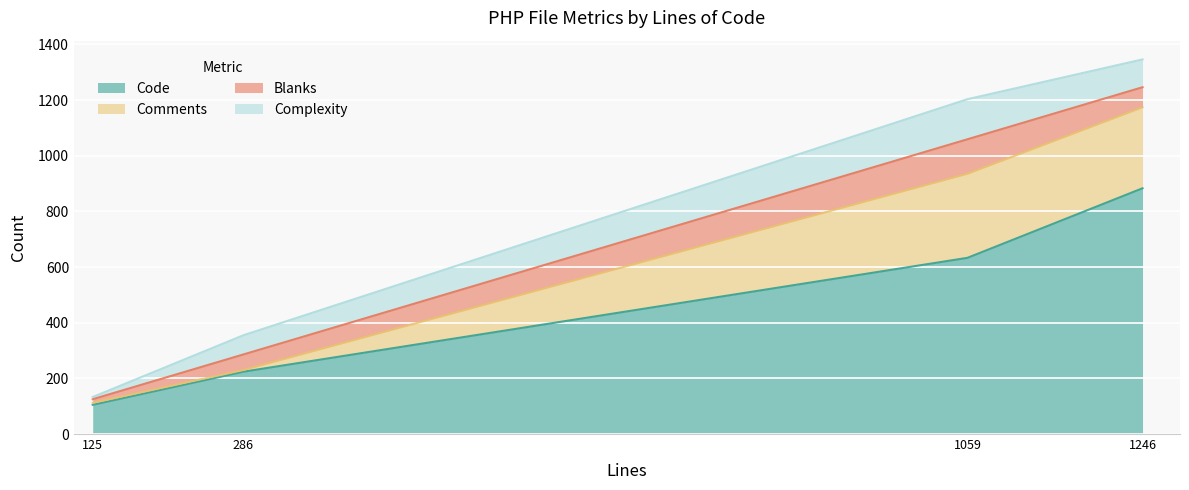

True or false: Blanks and Code intersect in this chart.

False